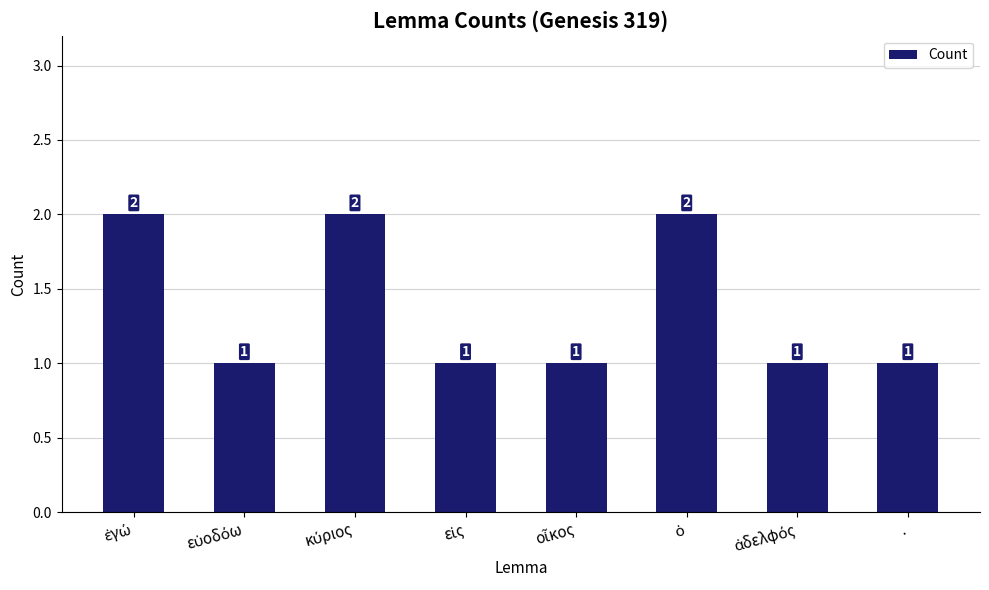

What is the greatest value displayed?

2